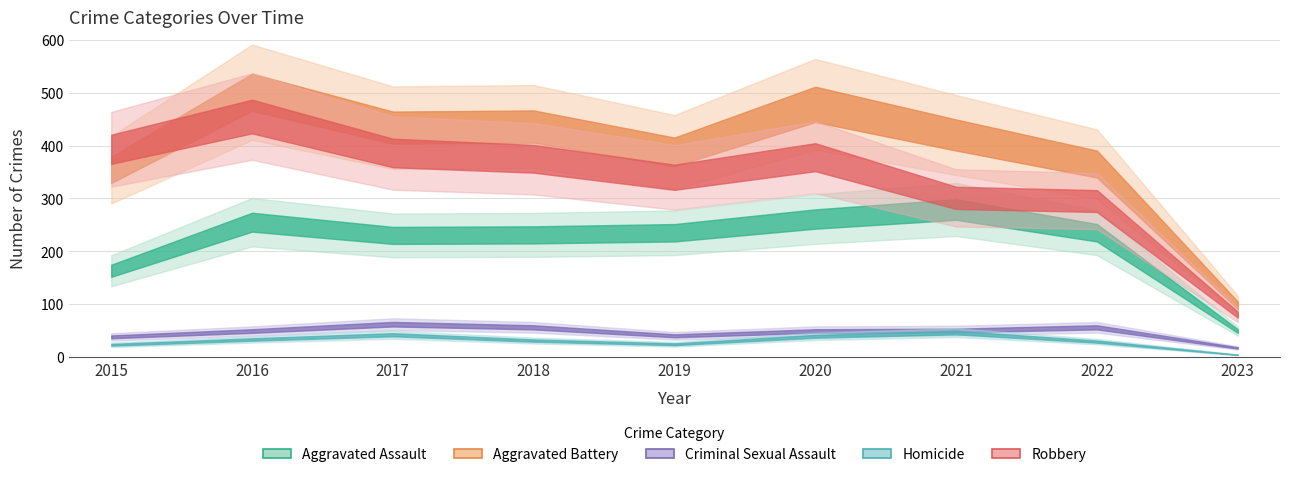

At 2020, list the series in order from smallest to largest.

Homicide, Criminal Sexual Assault, Aggravated Assault, Robbery, Aggravated Battery